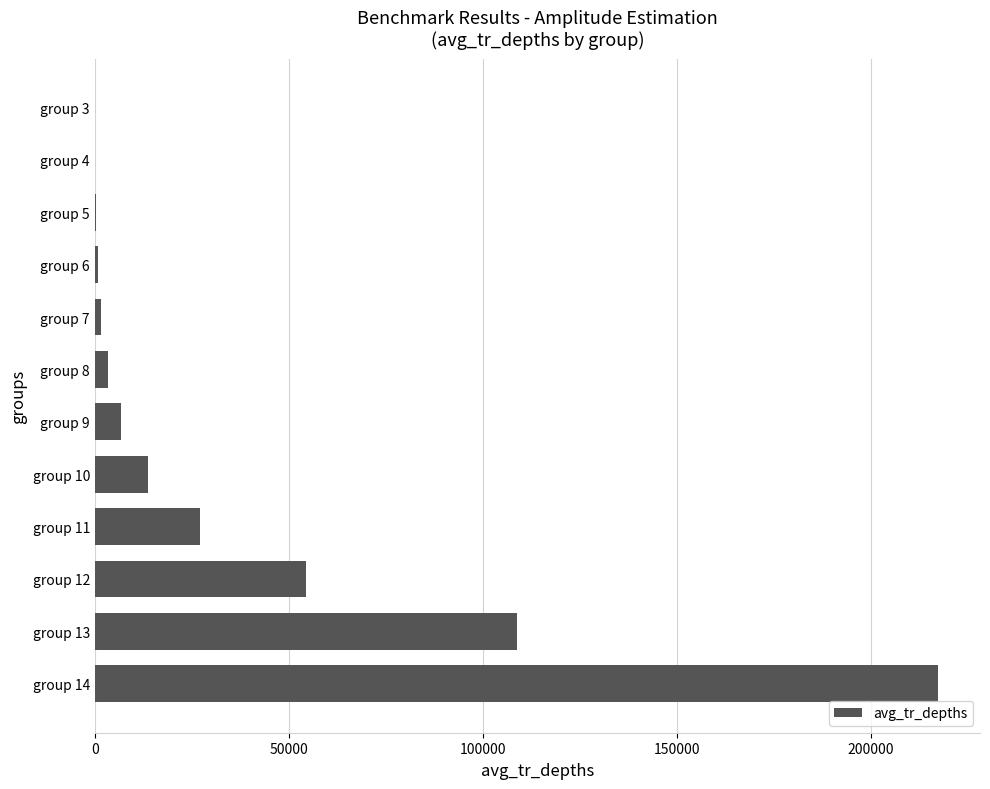

What is the sum of all values?

434682